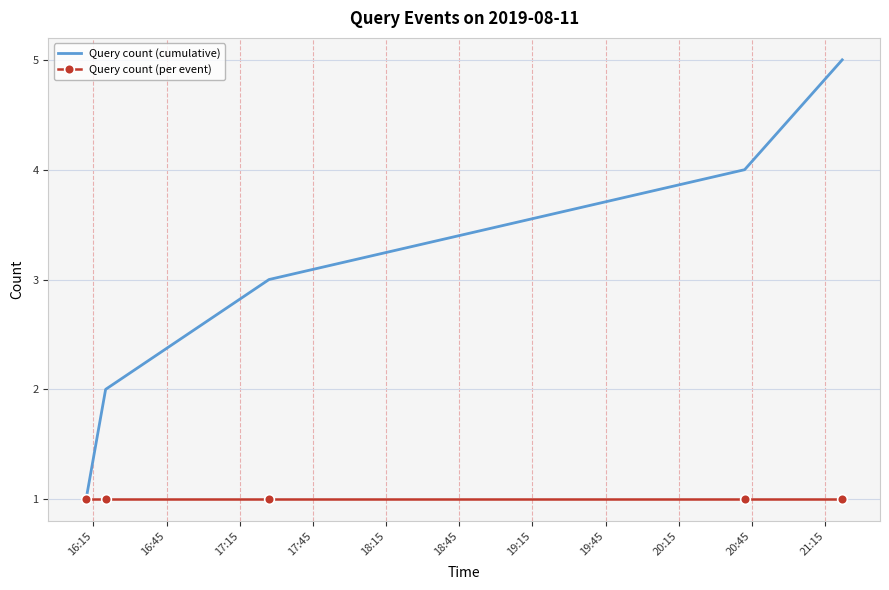

Count the Query count (cumulative) values in the range 2 to 4.

3